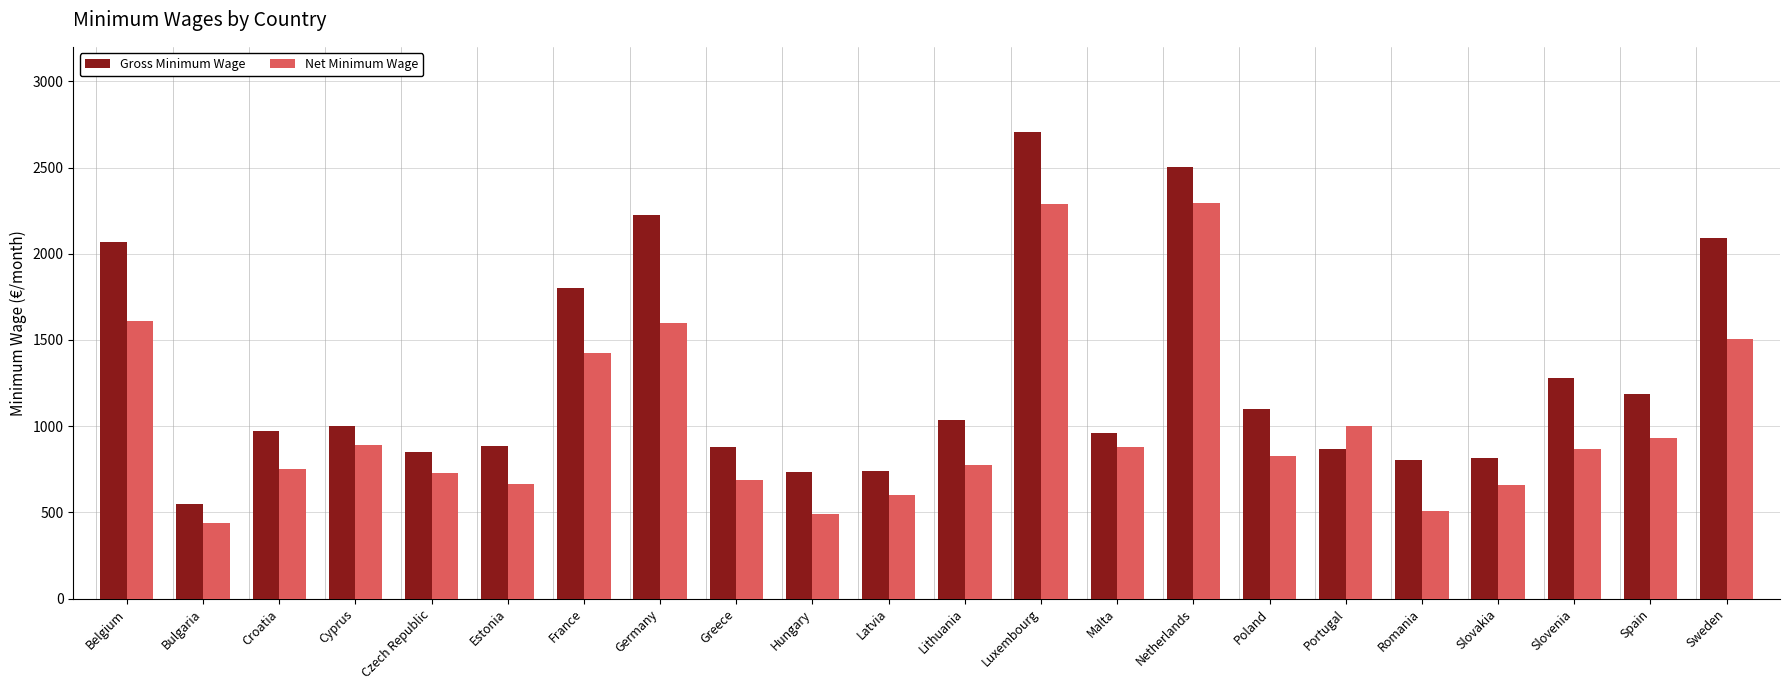

What is the difference between the maximum and second lowest values in the Net Minimum Wage series?

1808.8